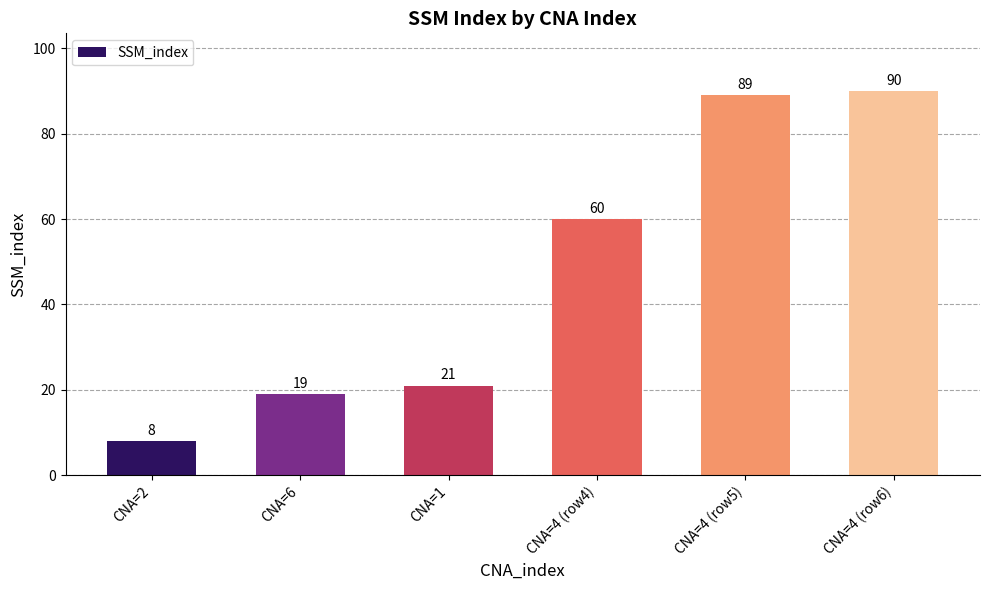

What is the difference between the maximum and second lowest values?

71